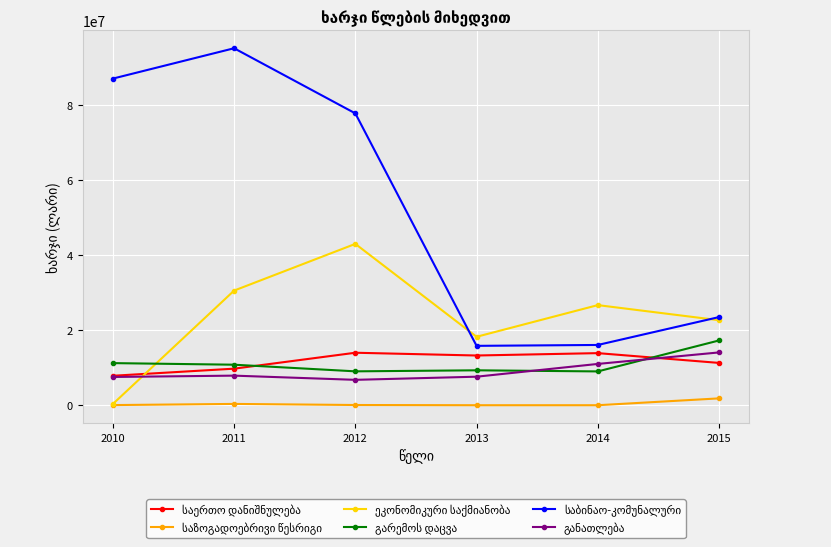

At how many categories does at least one series exceed 16944374?

6